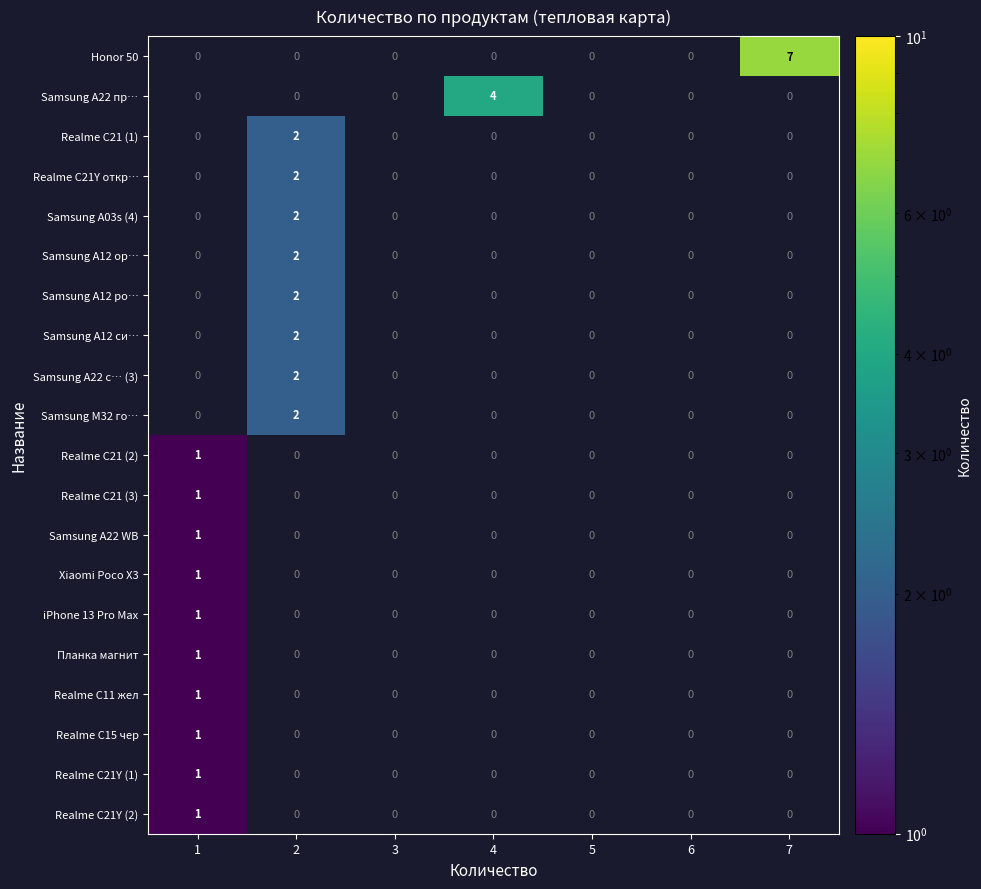

Count the number of categories in the chart.

7